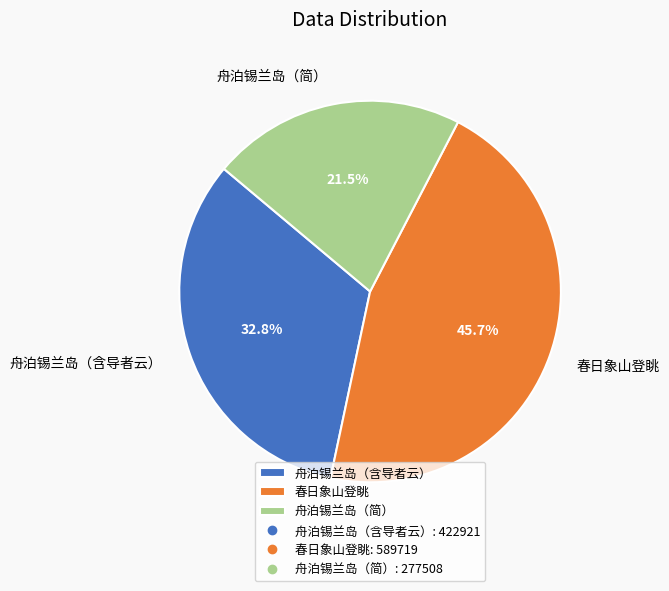

Which category has the biggest portion of the pie?

春日象山登眺